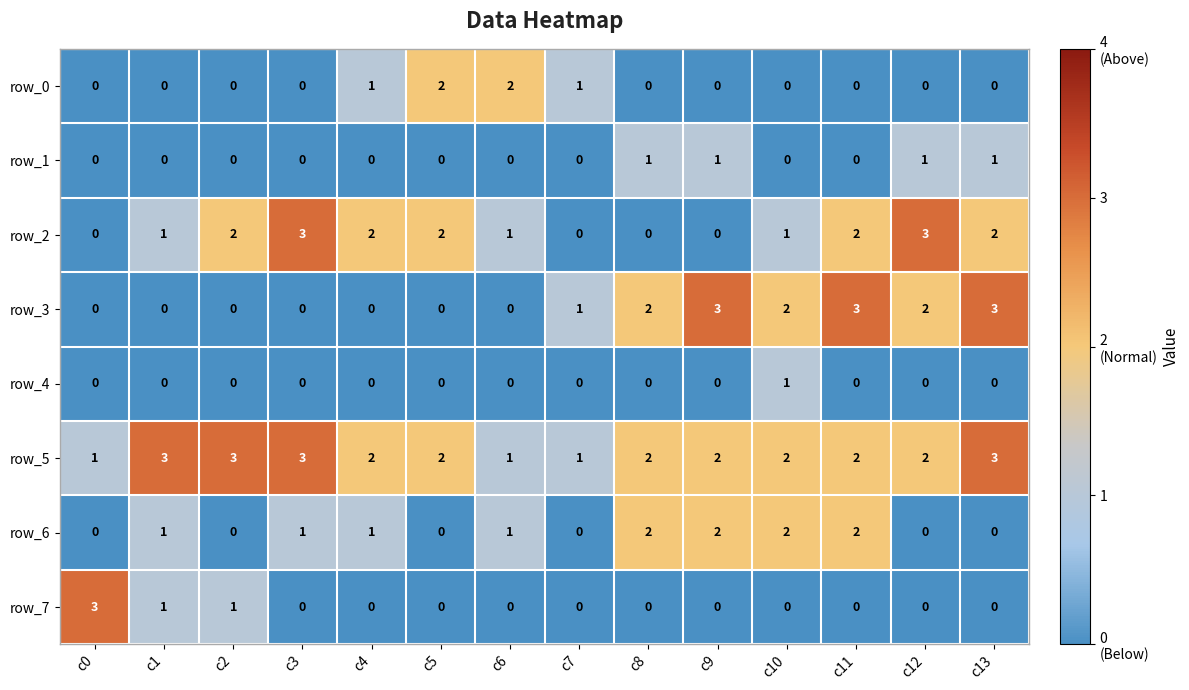

What is the total value across all series at c12?

8